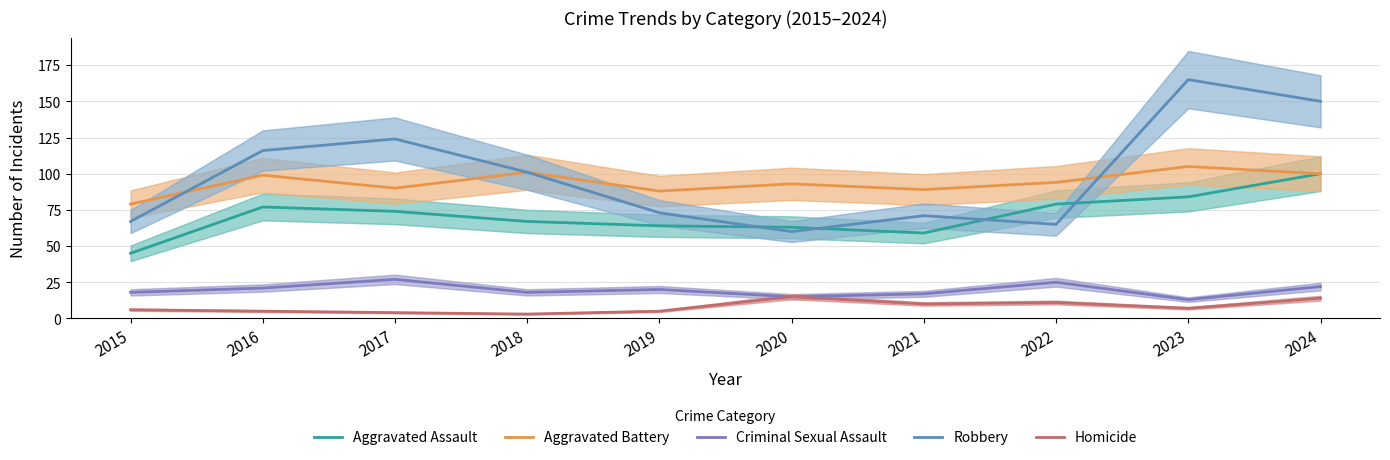

What is the difference between the Criminal Sexual Assault values at 2022 and 2018?

7